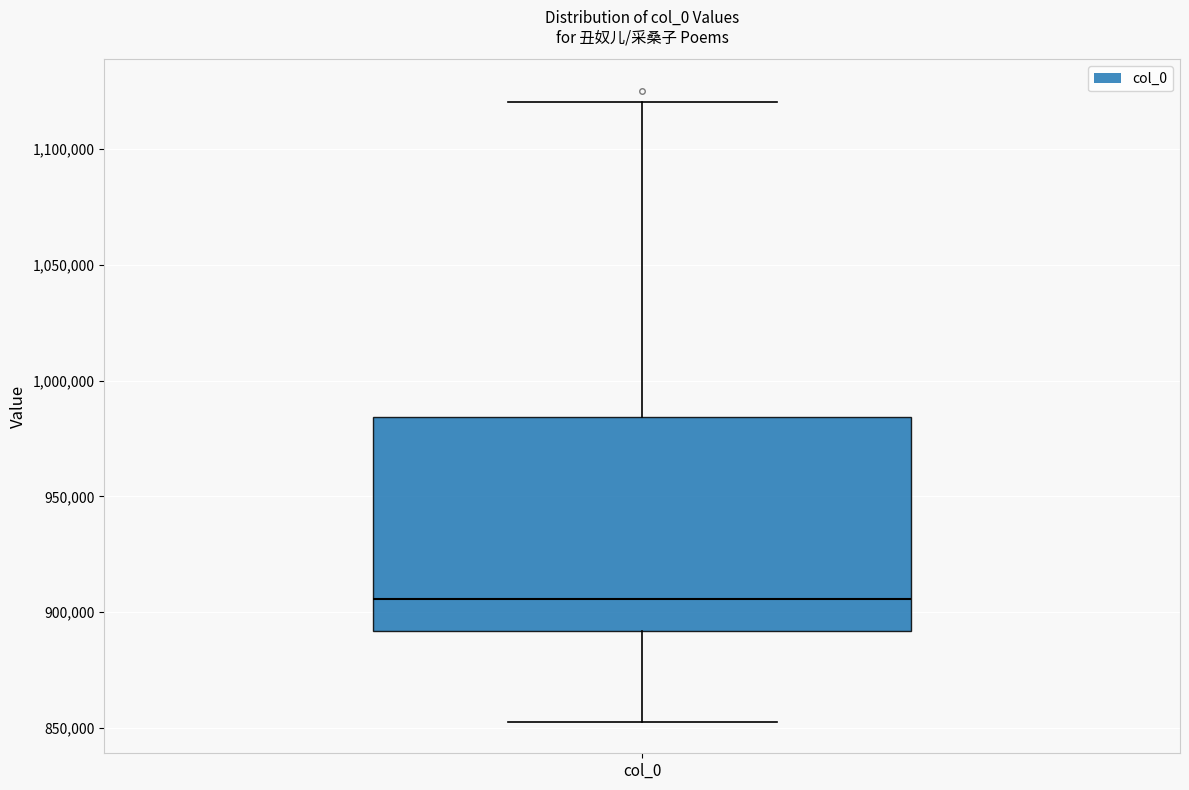

Where does the upper whisker of the box for col_0 end on the y-axis? The values are not printed on the chart, so give them approximately, as read against the axis.

1120000